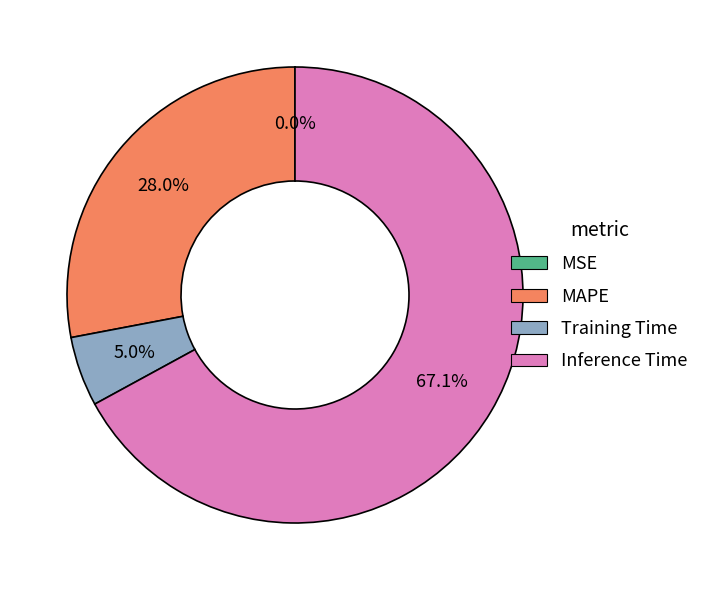

Which slice is the largest?

Inference Time